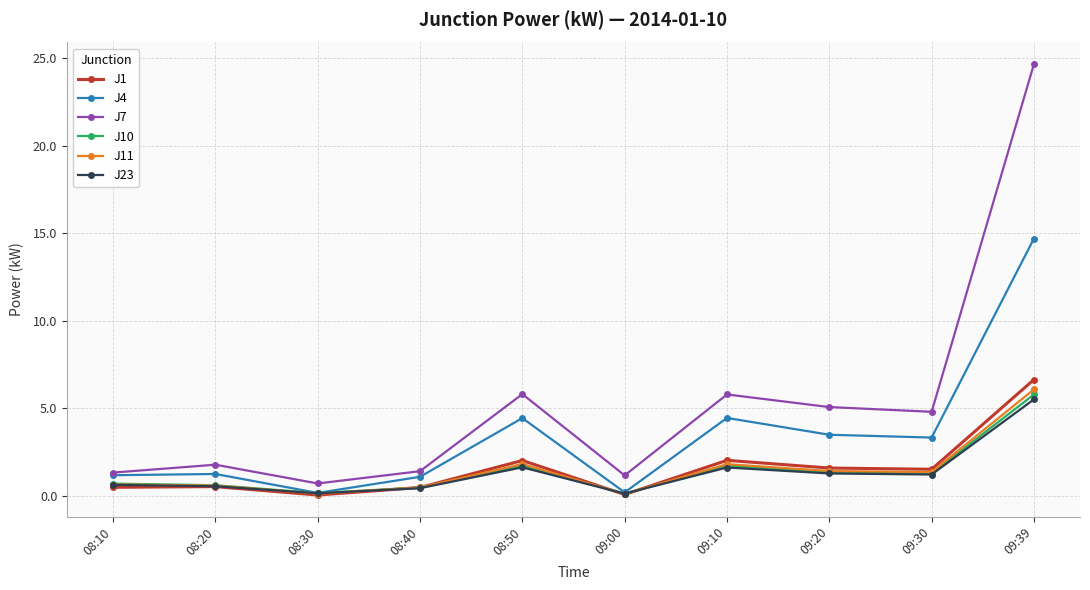

Which series has the widest spread of values?

J7